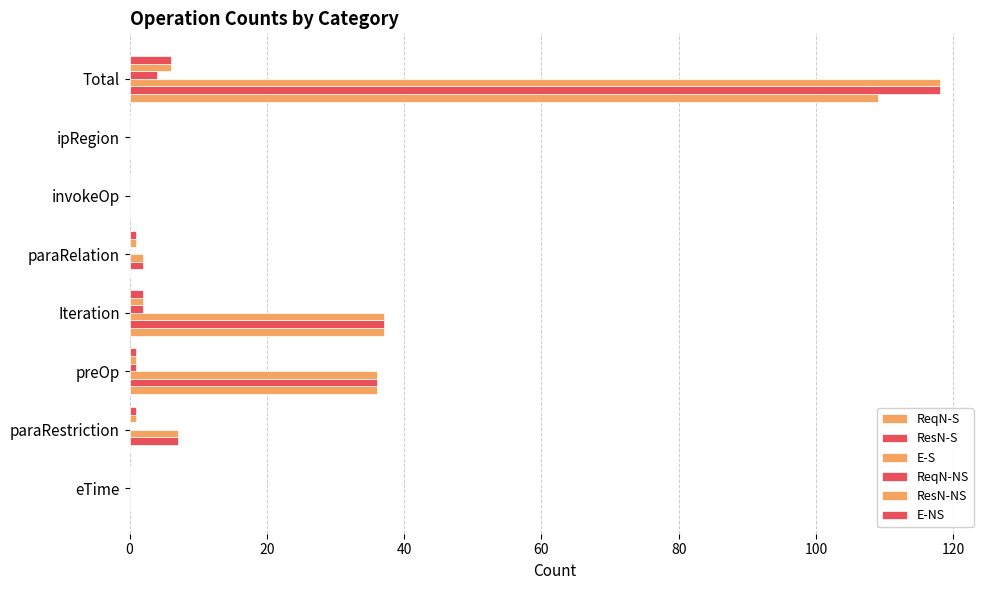

Count the number of data series in this chart.

6